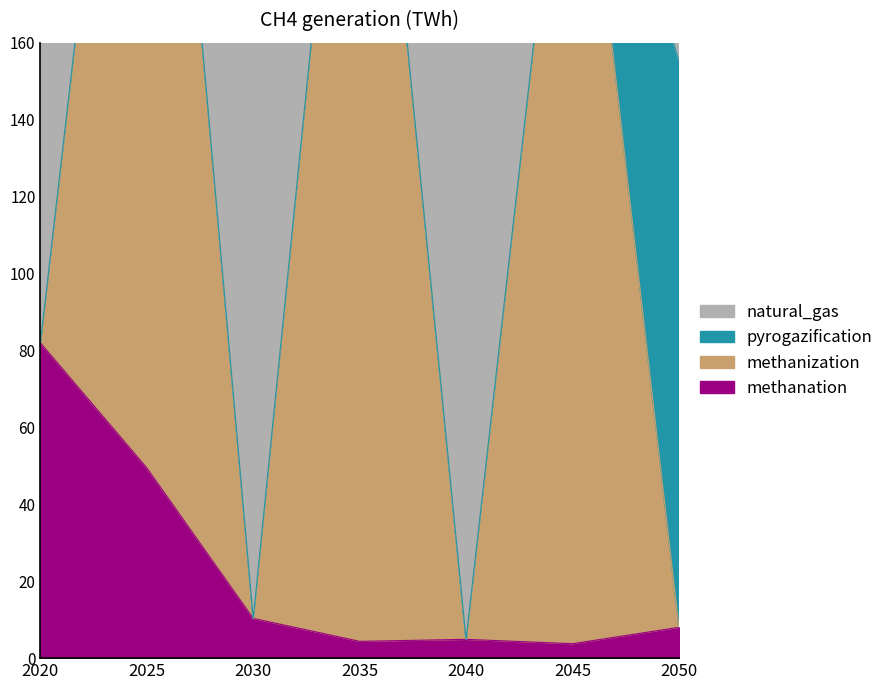

How many lines are shown in the chart?

4